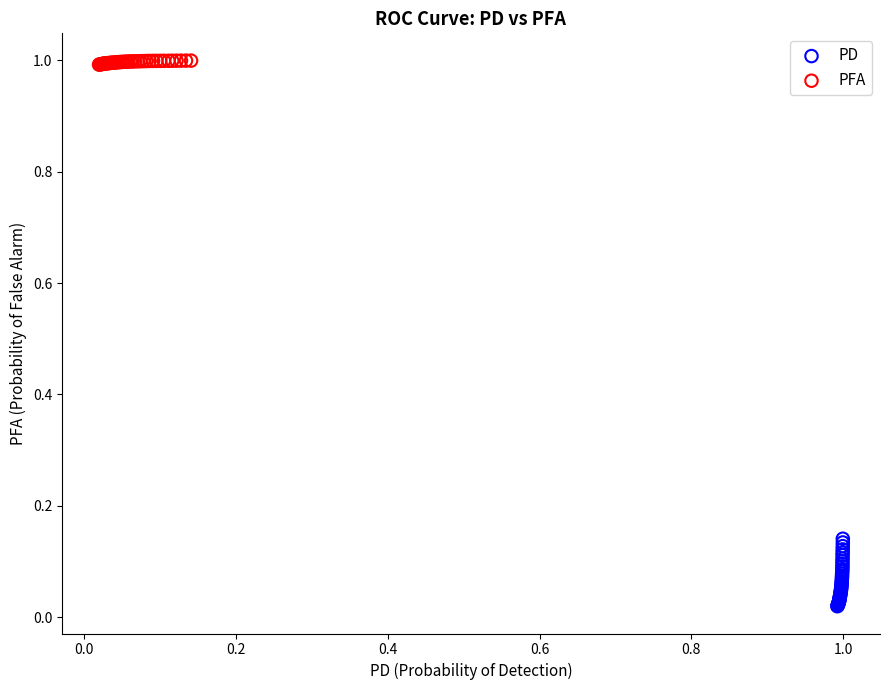

Which series contains the lowest Y value?

PD